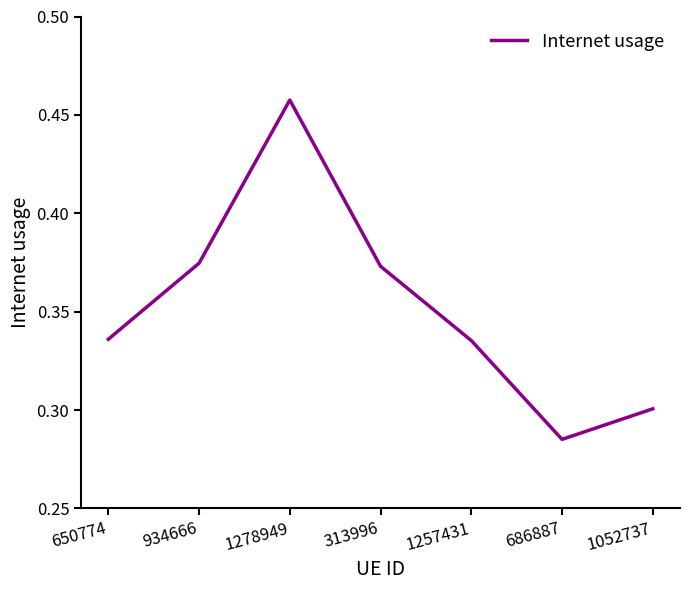

Which has a higher value, 686887 or 1278949?

1278949